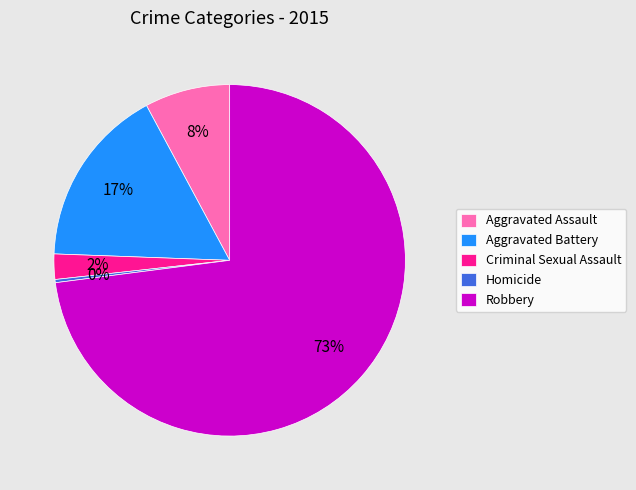

How many slices are in this pie chart?

5